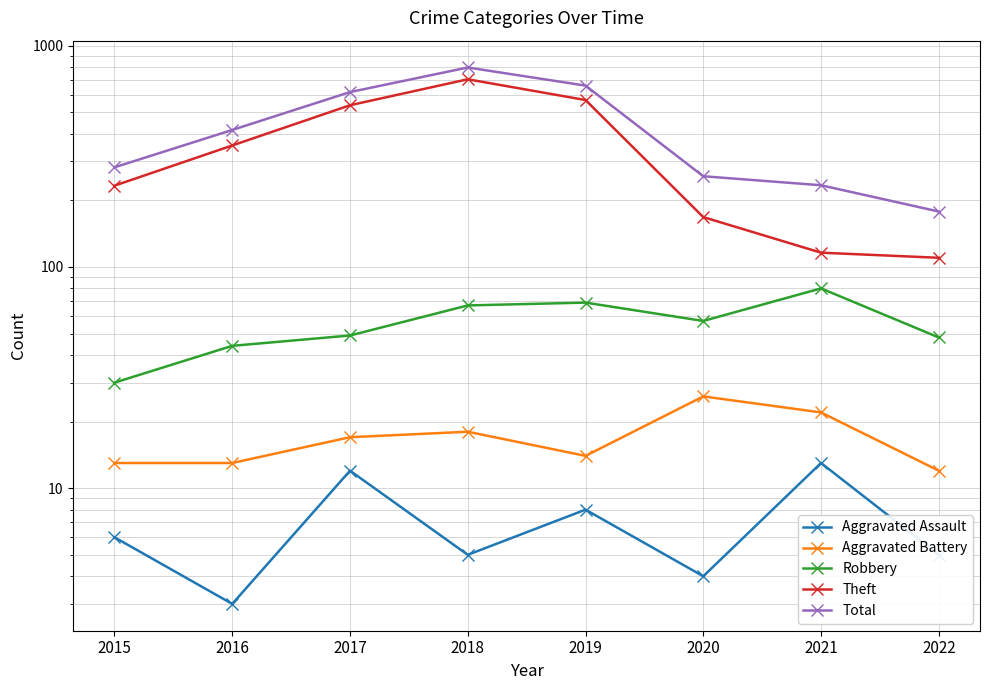

What is the difference between the maximum and second lowest values in the Aggravated Battery series?

13